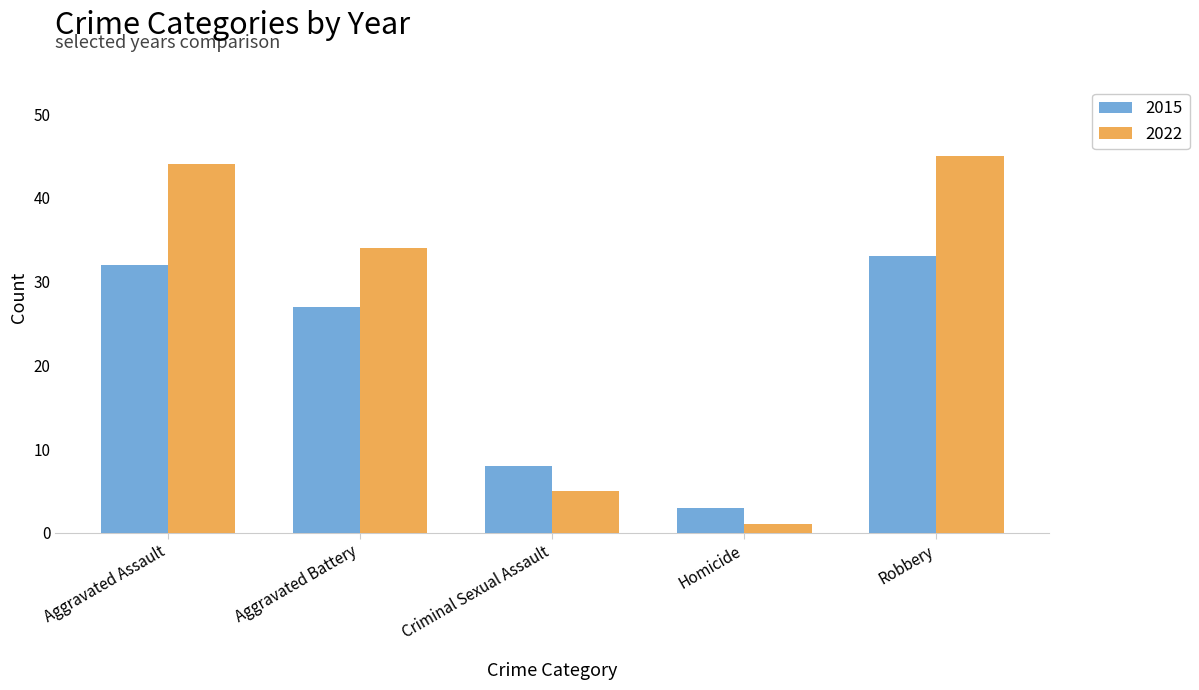

What is the spread (max minus min) of values at Criminal Sexual Assault?

3